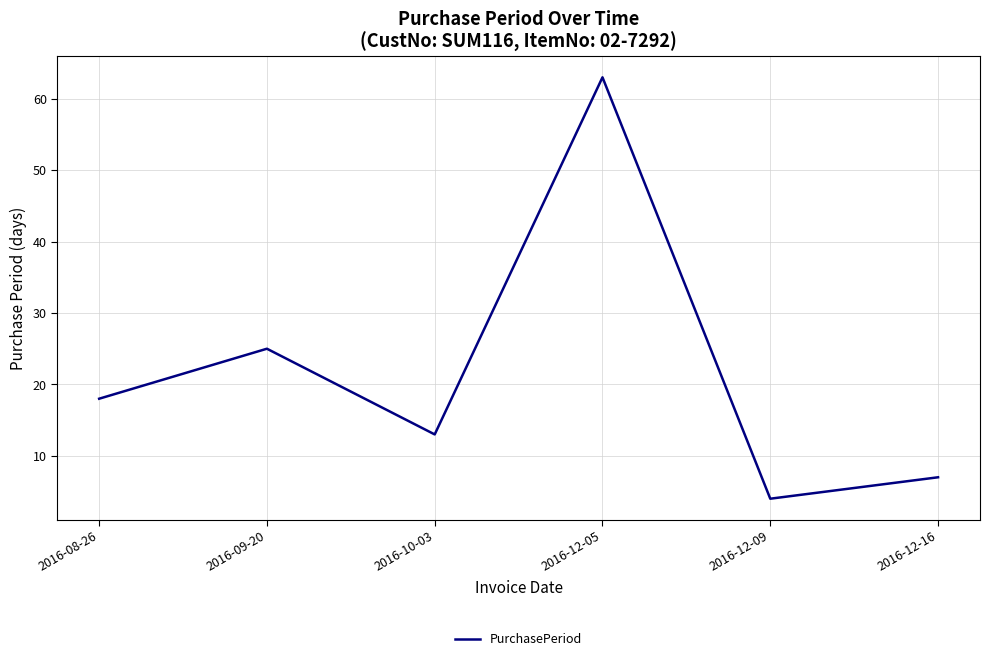

What value does the data have at 2016-12-09, to the nearest 5?

5